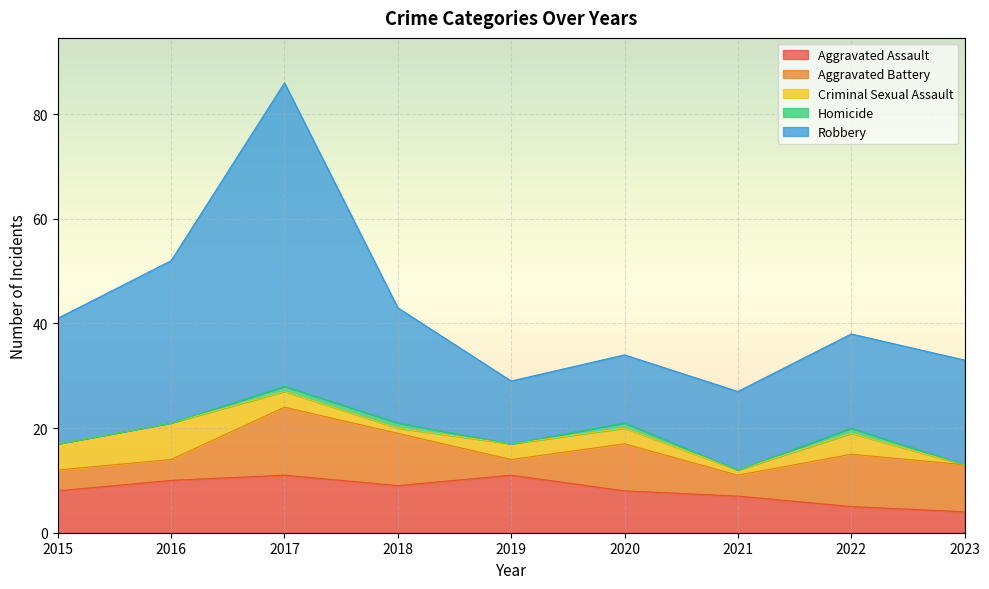

What is the difference between the maximum and minimum values in the Aggravated Battery series?

10